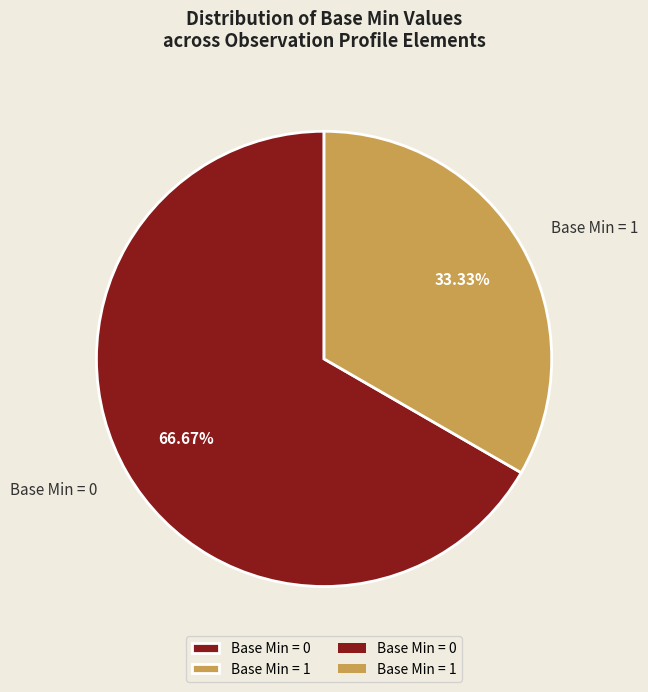

To the nearest percent, what is the difference between the largest and smallest slice percentages?

33%